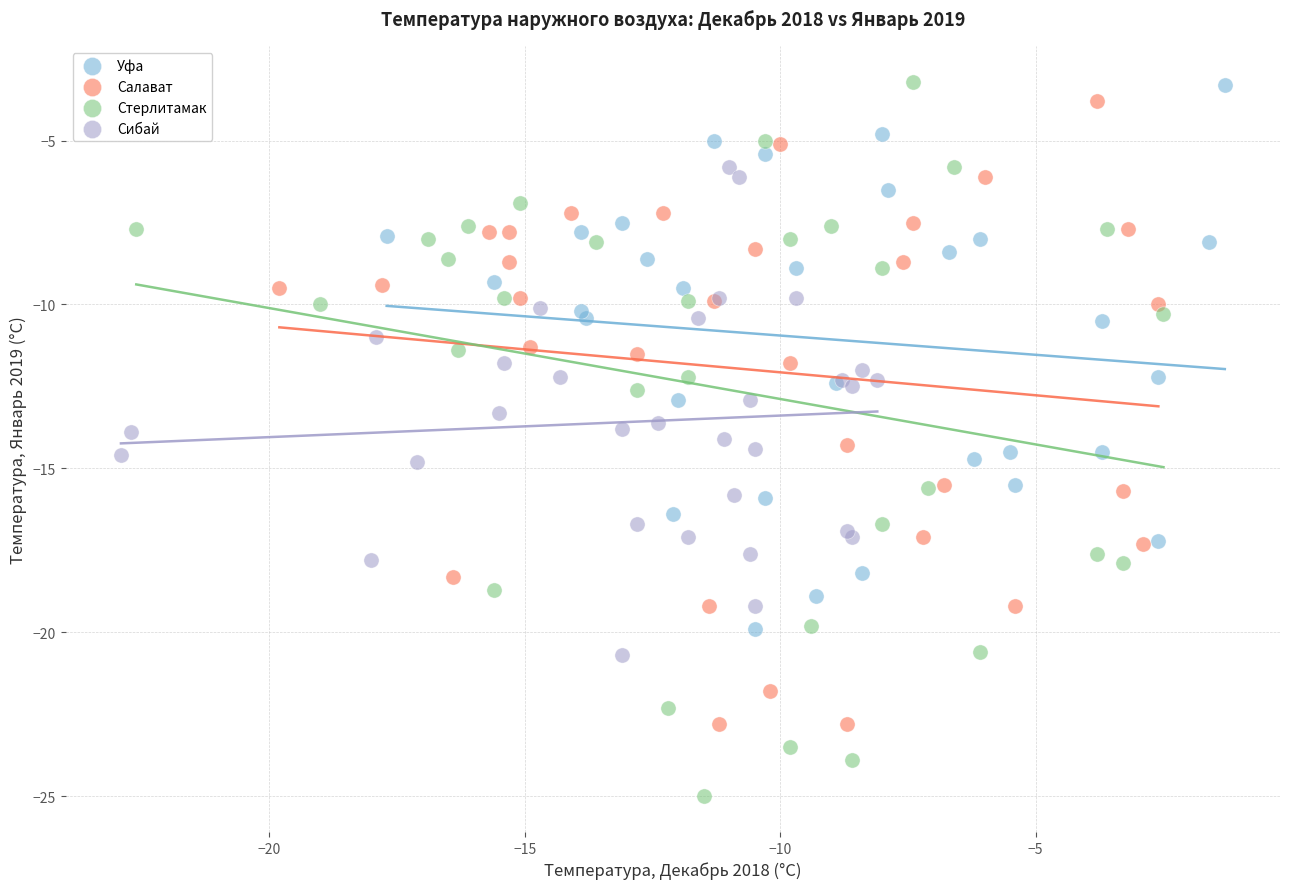

Which series reaches the minimum Y coordinate?

Стерлитамак